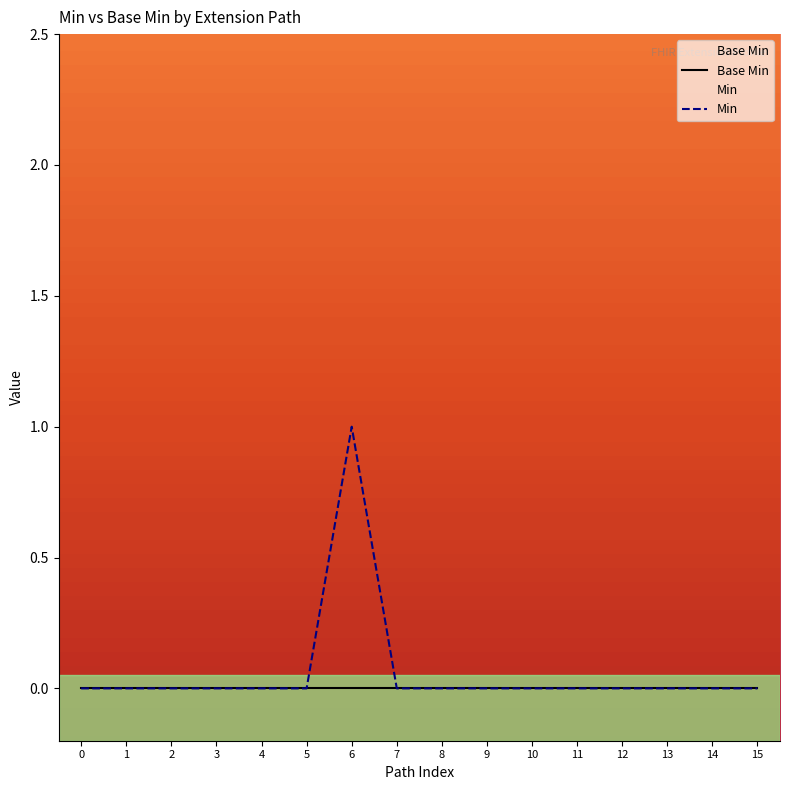

List the labels in order of Base Min value, smallest first.

0, 1, 2, 3, 4, 5, 6, 7, 8, 9, 10, 11, 12, 13, 14, 15